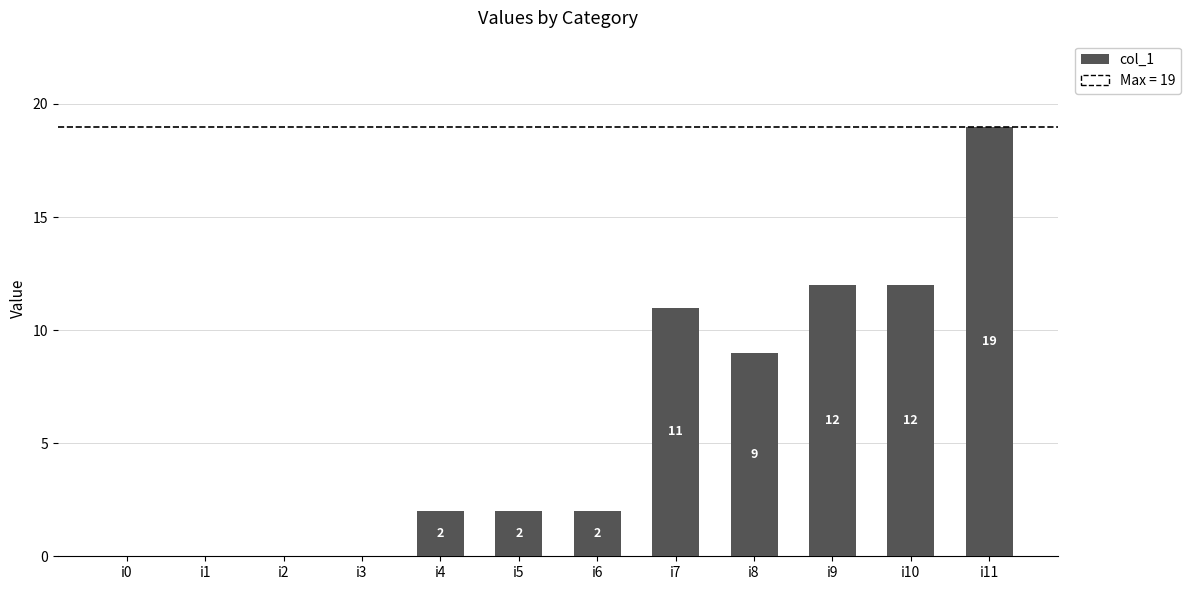

Which category has the highest value across all series?

i11